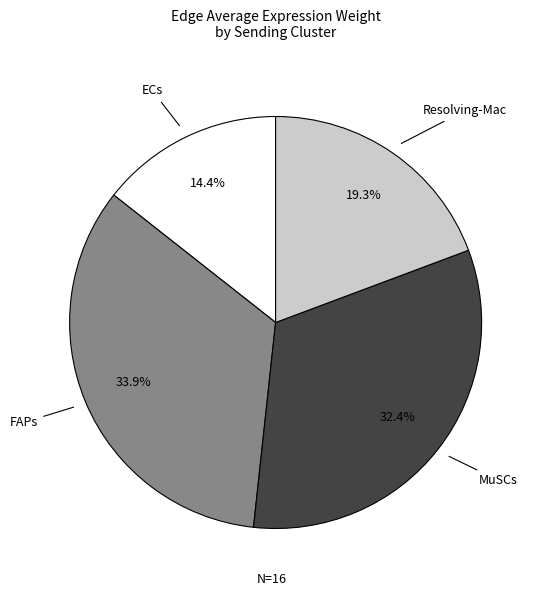

Is there any slice that represents more than half of the pie?

No